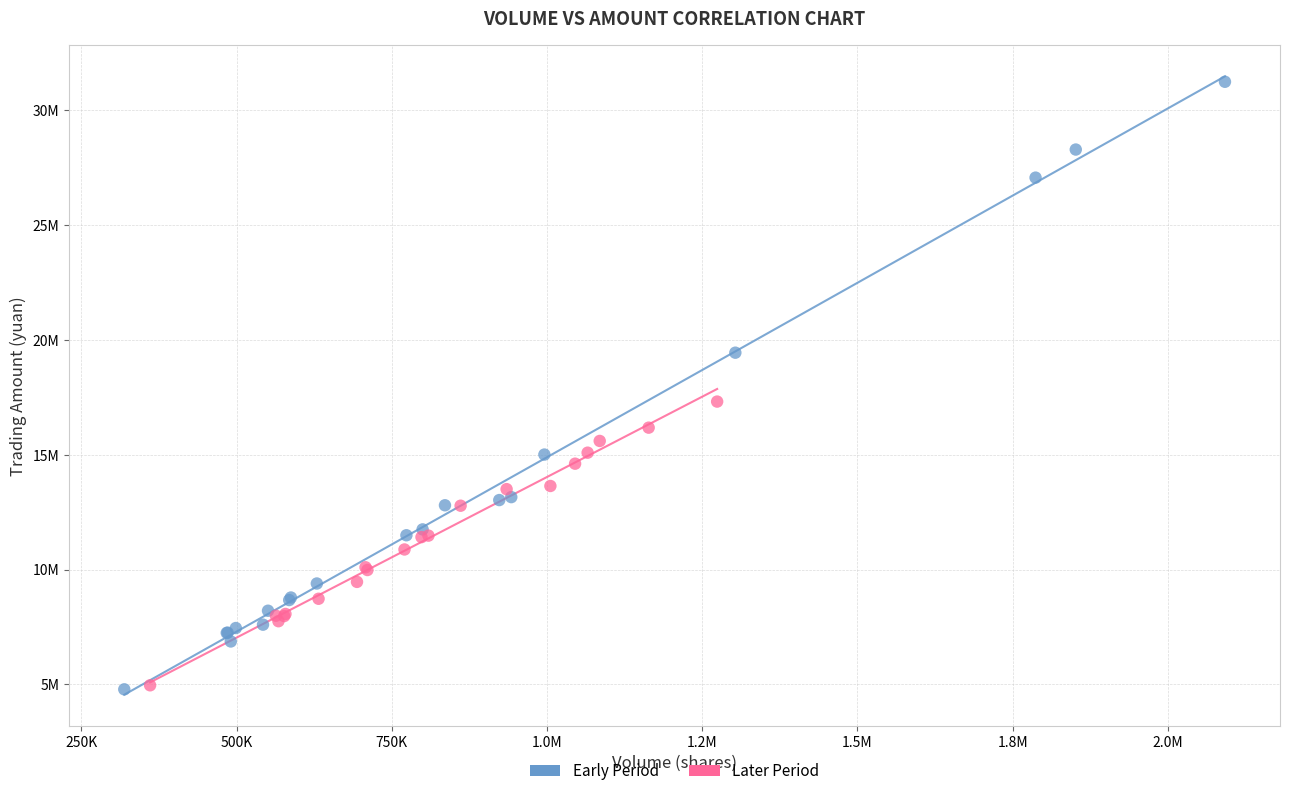

What are all the series names shown in the legend?

Early Period, Later Period